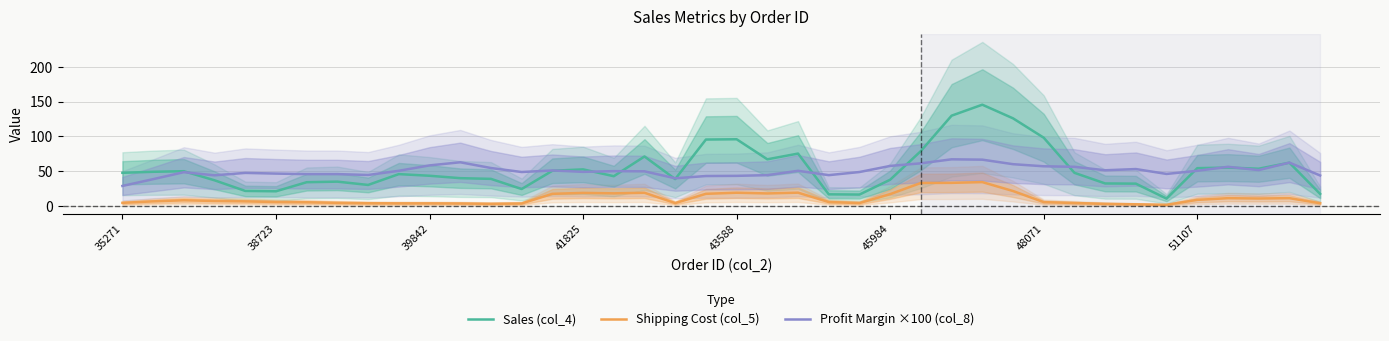

How many interior local peaks does the Shipping Cost (col_5) series have?

8